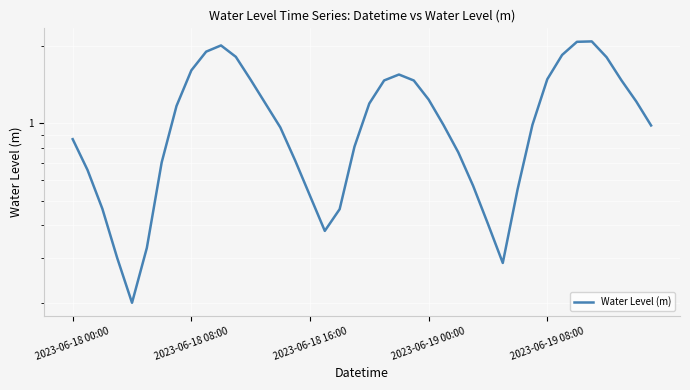

Reading left to right, what are all the values shown in this chart?

0.9	0.7	0.5	0.3	0.2	0.3	0.7	1.2	1.6	1.9	2.0	1.8	1.5	1.2	1.0	0.7	0.5	0.4	0.5	0.8	1.2	1.5	1.5	1.5	1.2	1.0	0.8	0.6	0.4	0.3	0.6	1.0	1.5	1.8	2.1	2.1	1.8	1.5	1.2	1.0